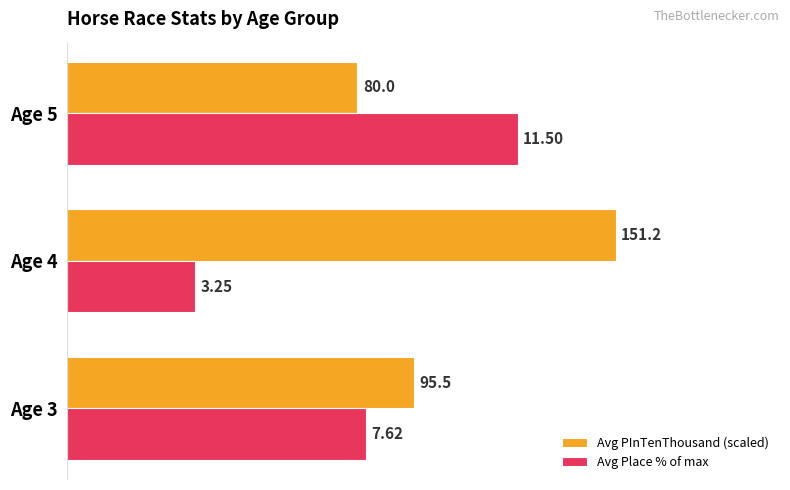

What are all the series names shown in the legend?

Avg PInTenThousand (scaled), Avg Place % of max